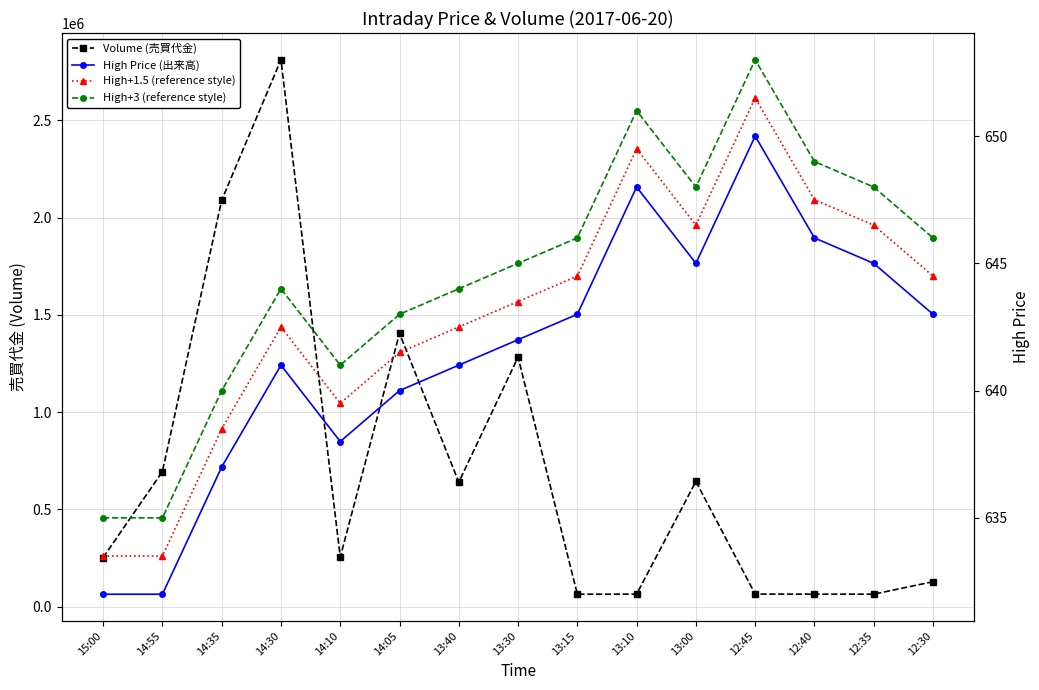

Reading left to right, list all the values displayed in this chart.

Volume (売買代金): 15:00=252800.0	14:55=694600.0	14:35=2089300.0	14:30=2811000.0	14:10=255200.0	14:05=1404900.0	13:40=640100.0	13:30=1282300.0	13:15=64300.0	13:10=64800.0	13:00=643600.0	12:45=65000.0	12:40=64600.0	12:35=64500.0	12:30=128600.0
High Price (出来高): 15:00=632.0	14:55=632.0	14:35=637.0	14:30=641.0	14:10=638.0	14:05=640.0	13:40=641.0	13:30=642.0	13:15=643.0	13:10=648.0	13:00=645.0	12:45=650.0	12:40=646.0	12:35=645.0	12:30=643.0
High+1.5 (reference style): 15:00=633.5	14:55=633.5	14:35=638.5	14:30=642.5	14:10=639.5	14:05=641.5	13:40=642.5	13:30=643.5	13:15=644.5	13:10=649.5	13:00=646.5	12:45=651.5	12:40=647.5	12:35=646.5	12:30=644.5
High+3 (reference style): 15:00=635.0	14:55=635.0	14:35=640.0	14:30=644.0	14:10=641.0	14:05=643.0	13:40=644.0	13:30=645.0	13:15=646.0	13:10=651.0	13:00=648.0	12:45=653.0	12:40=649.0	12:35=648.0	12:30=646.0